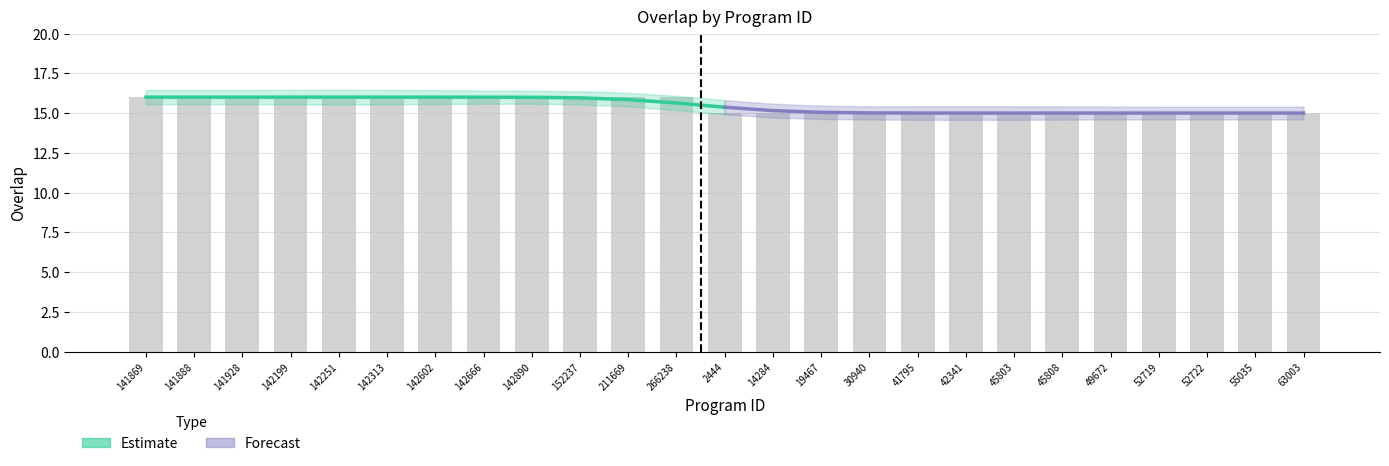

The Estimate series shows 27.3 at 141869. True or false?

False